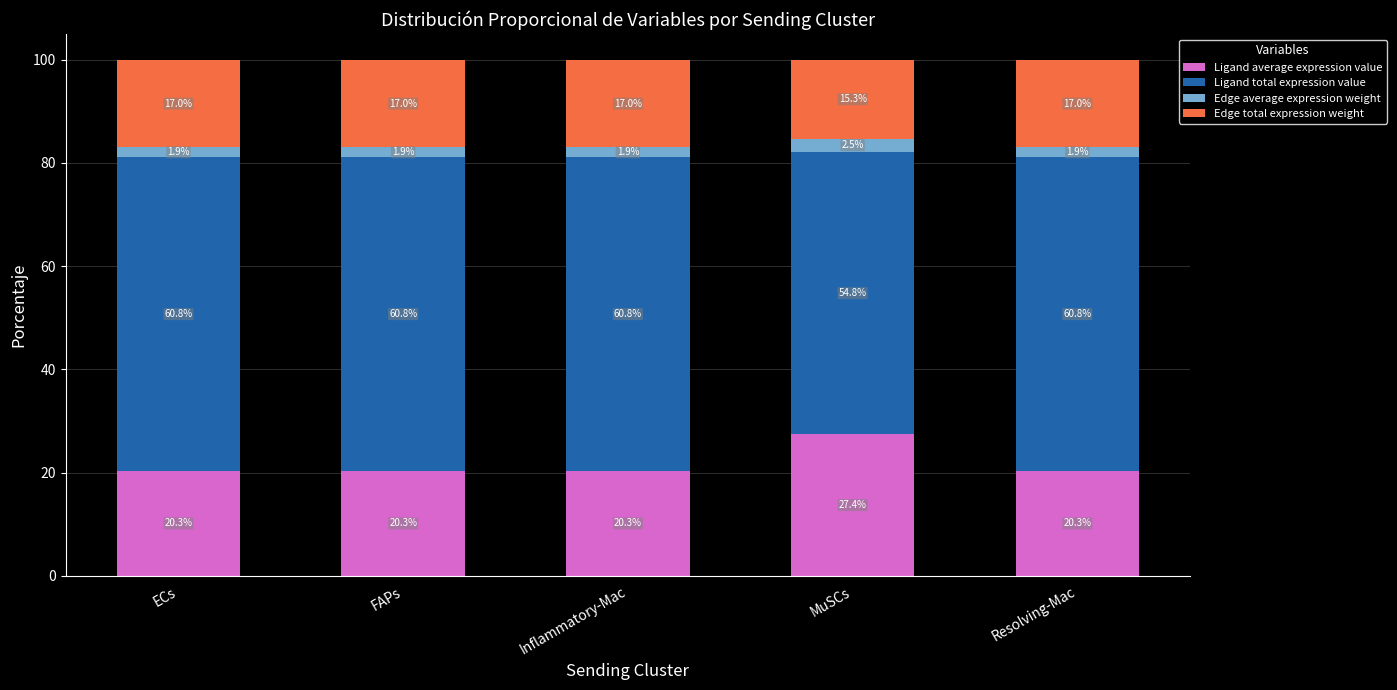

What value does the Ligand average expression value series have at FAPs?

20.3